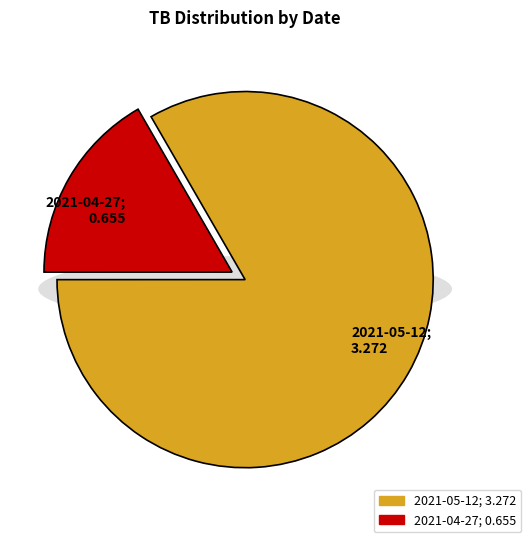

Do 2021-04-27 and 2021-05-12 together represent more than half of the pie?

Yes